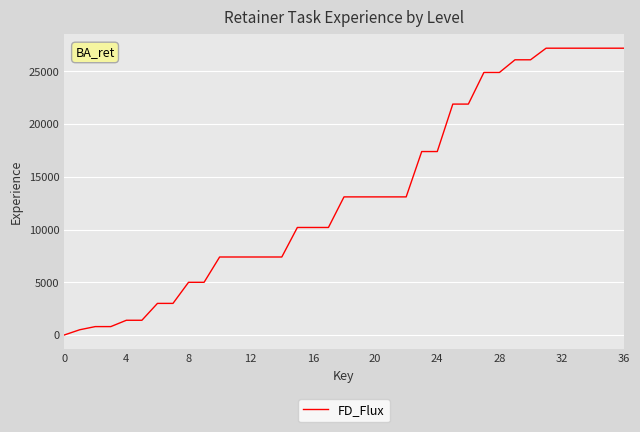

What is the average value?

13454